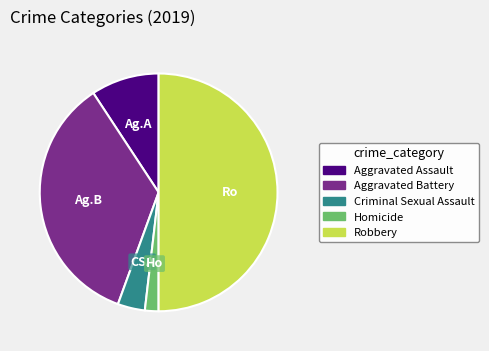

Which has a higher value, Homicide or Robbery?

Robbery